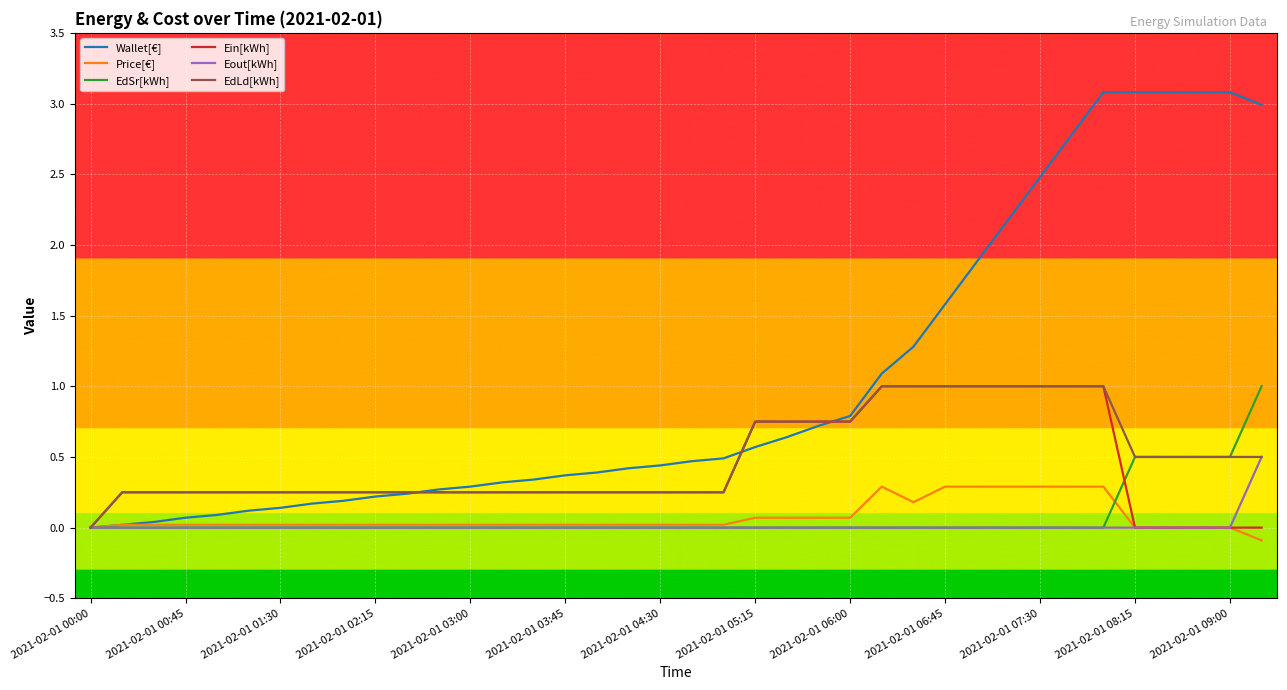

Is this an area chart (filled region under the line)?

No